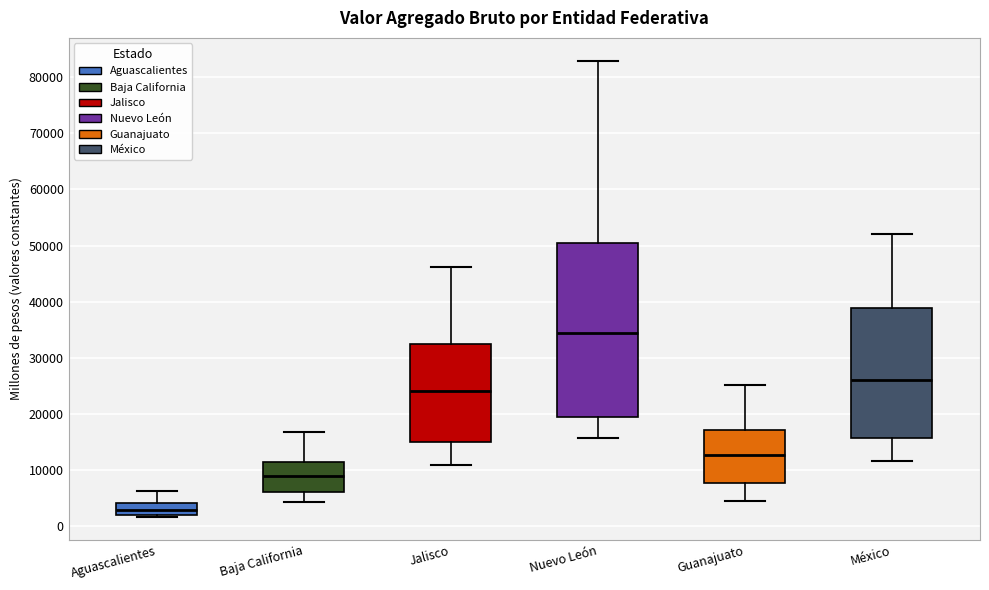

Where does the lower whisker of the box for Nuevo León end on the y-axis? The values are not printed on the chart, so give them approximately, as read against the axis.

16000